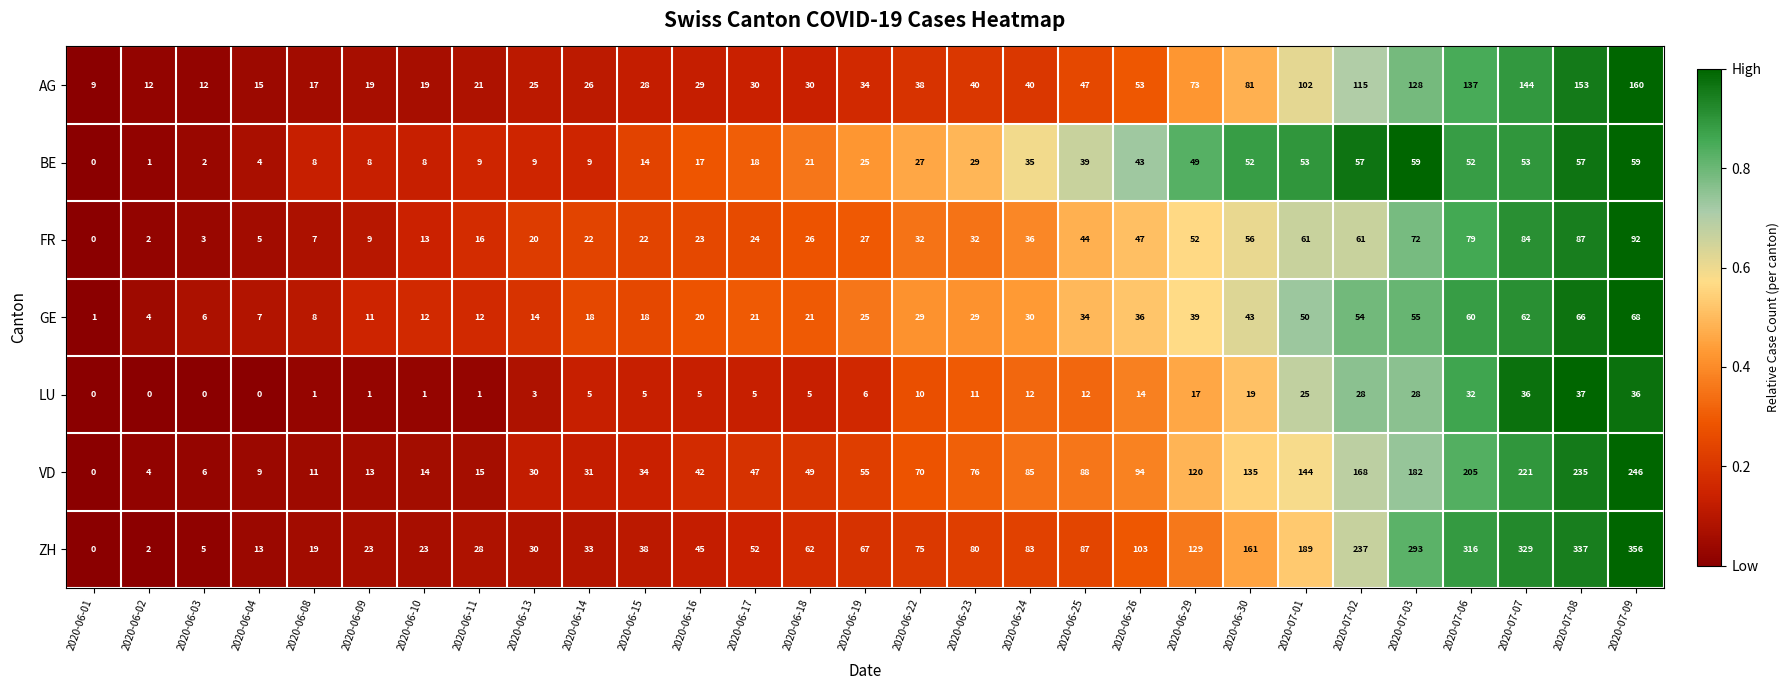

The ZH series shows 52 at 2020-06-17. True or false?

True